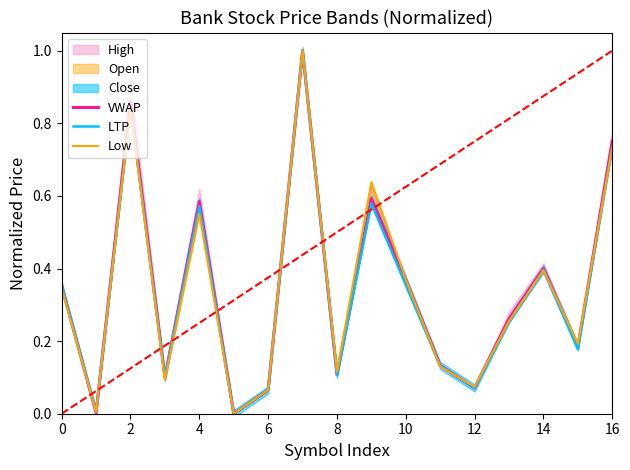

How many data points in VWAP are above 0?

16